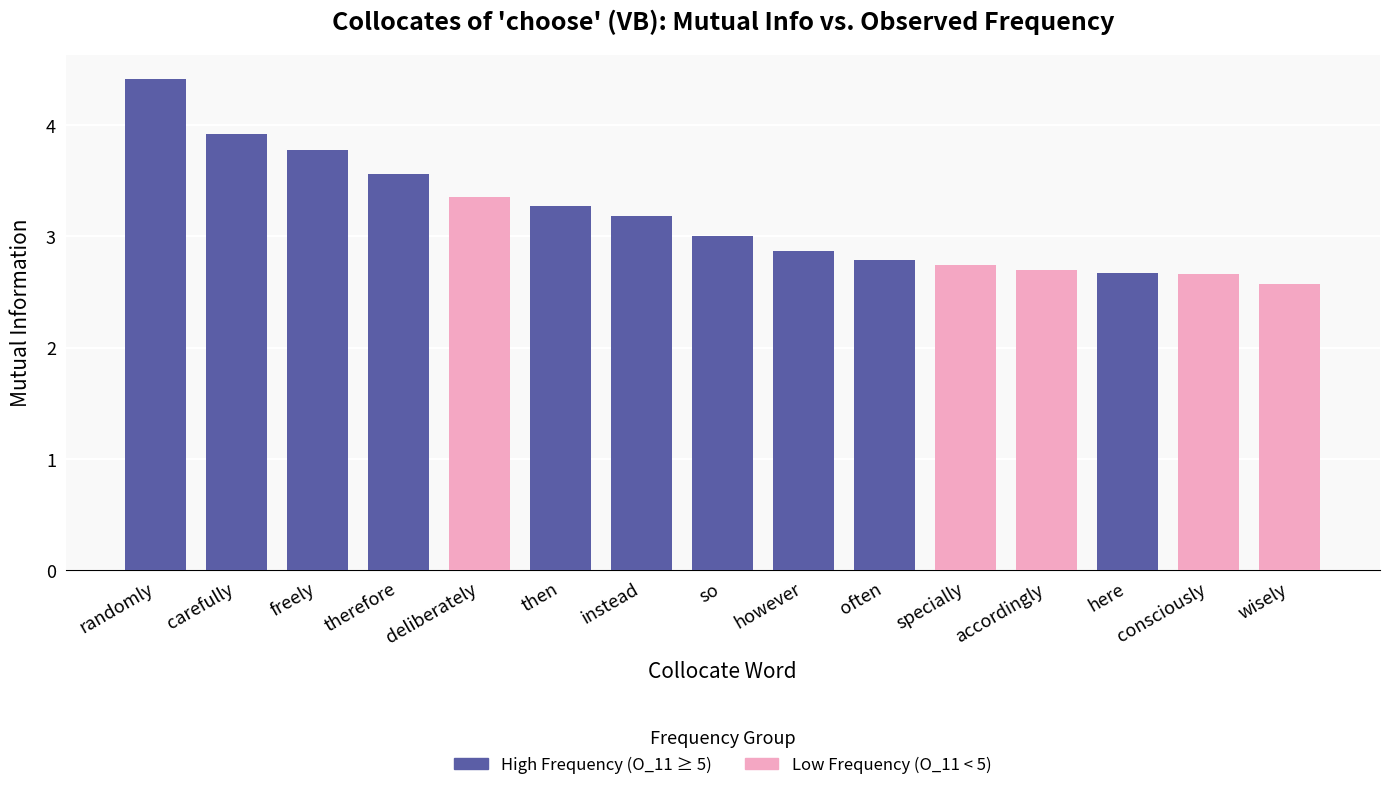

Which category has the highest value across all series?

randomly